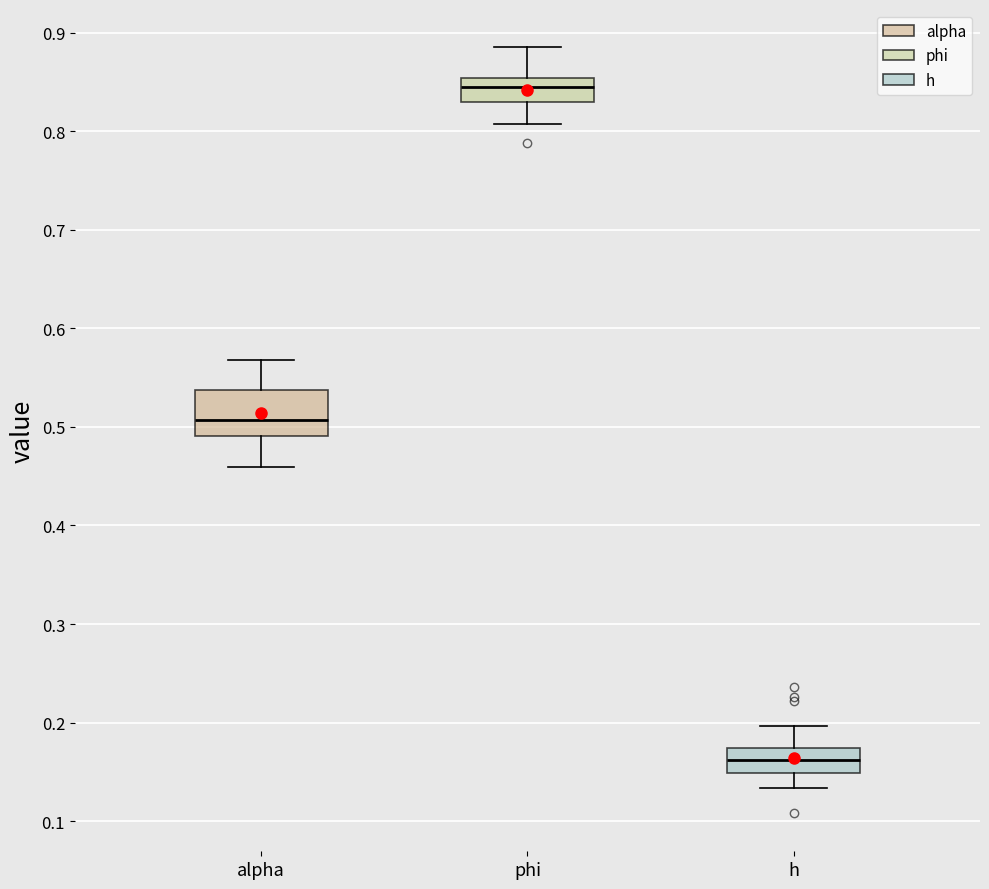

Reading left to right, transcribe this box plot: for each box, give where its median line is, the range the box spans, and where its two whiskers end, as read against the y-axis. The values are not printed on the chart, so give them approximately, as read against the axis.

alpha: median 0.51, box 0.49 to 0.54, whiskers 0.46 to 0.57
phi: median 0.84, box 0.83 to 0.85, whiskers 0.81 to 0.89
h: median 0.16, box 0.15 to 0.17, whiskers 0.13 to 0.20